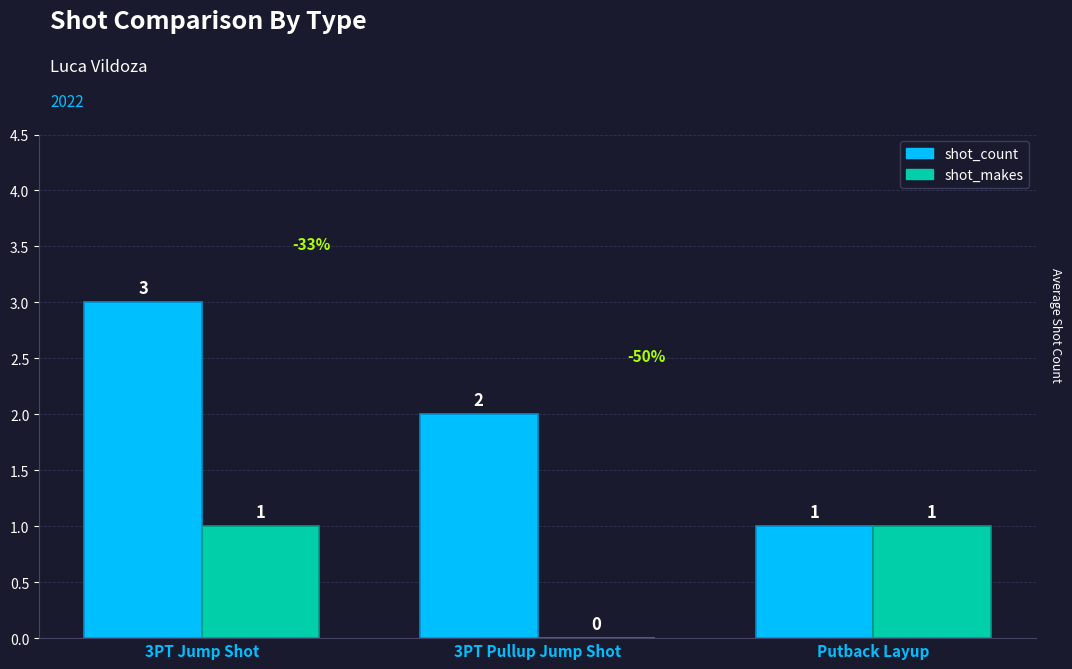

The value of shot_makes at 3PT Jump Shot is 2. True or false?

False